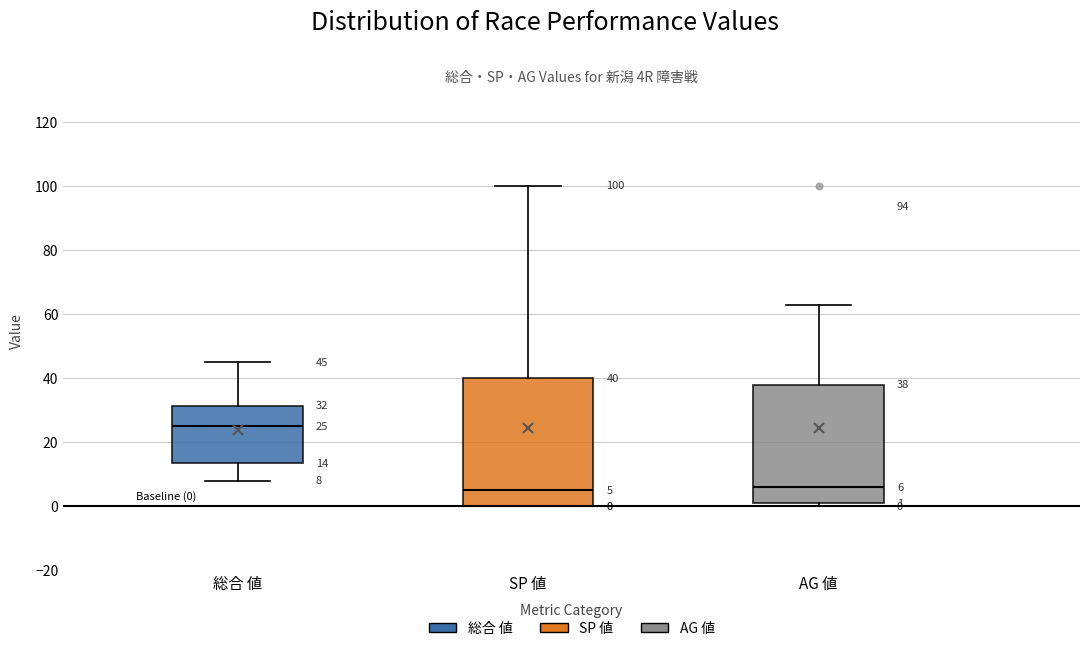

Which box is the tallest, from its lower edge to its upper edge?

SP 値